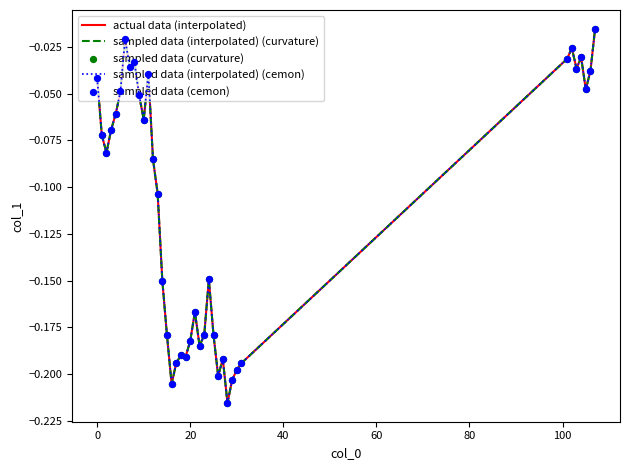

Is this an area chart (filled region under the line)?

No